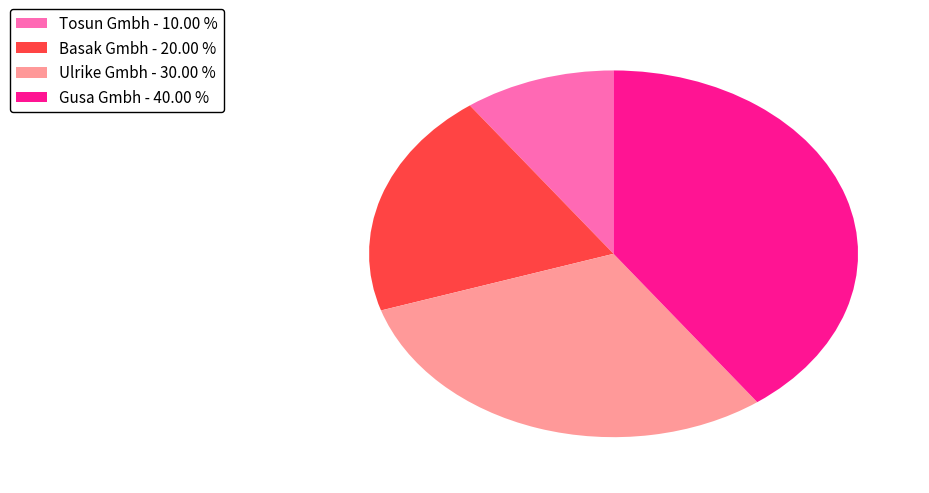

Is there a majority slice in this chart?

No